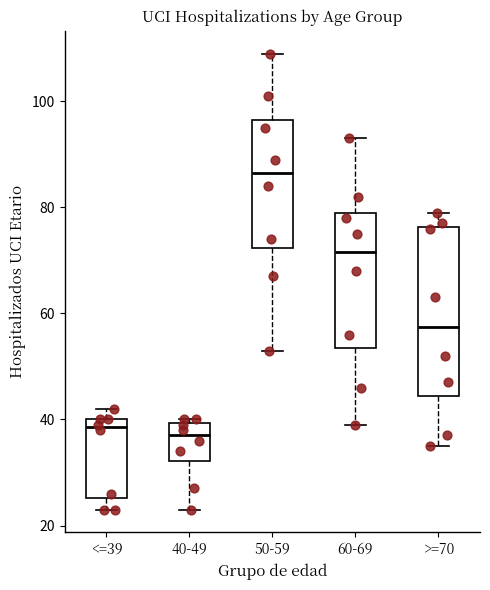

Comparing the boxes themselves (not the whiskers), which one is the tallest?

>=70